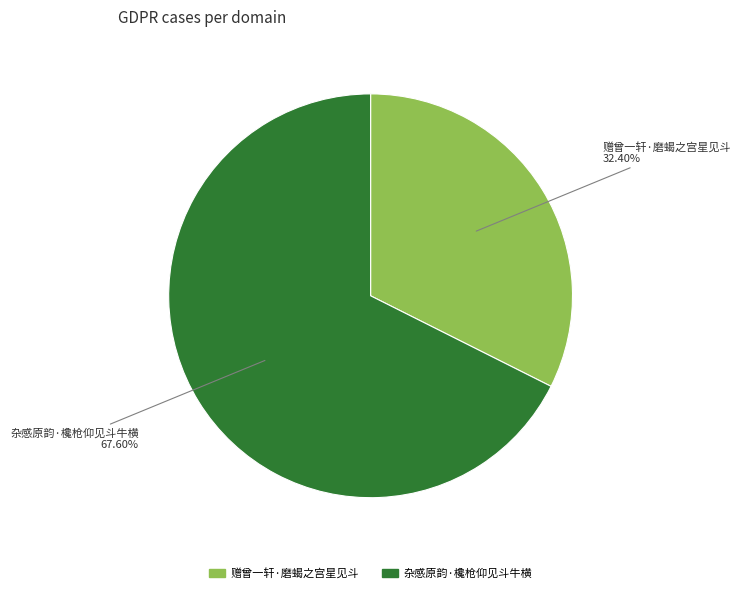

Count the number of slices in the pie.

2